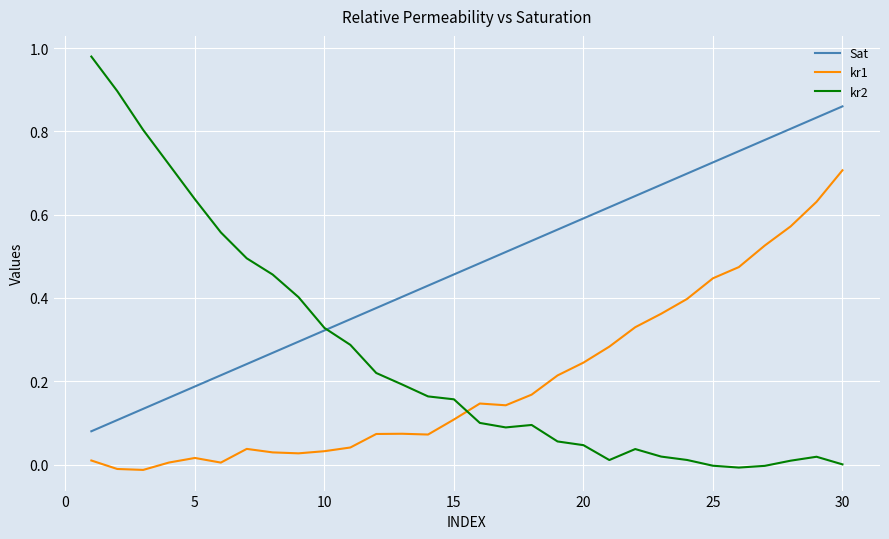

Which series has the widest spread of values?

kr2